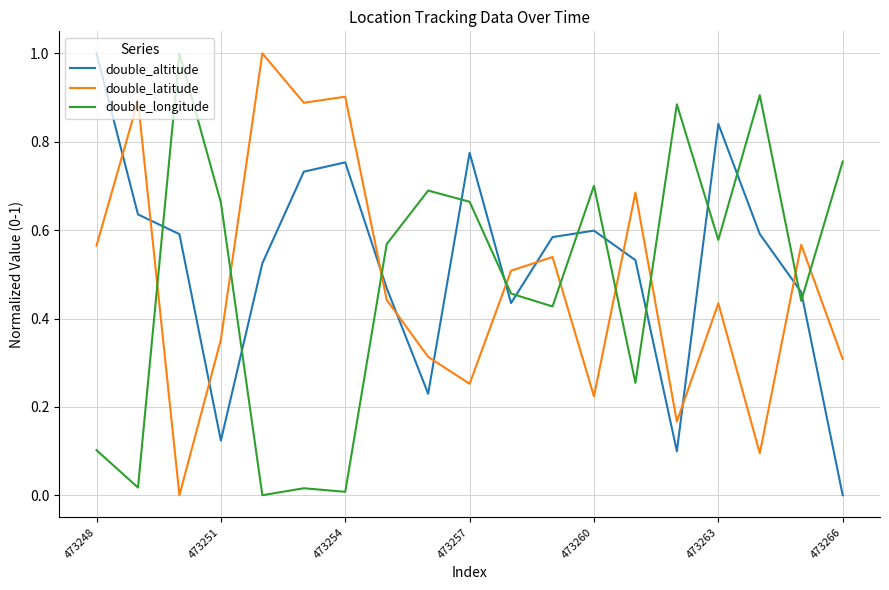

How many positive values does the double_latitude series have?

18